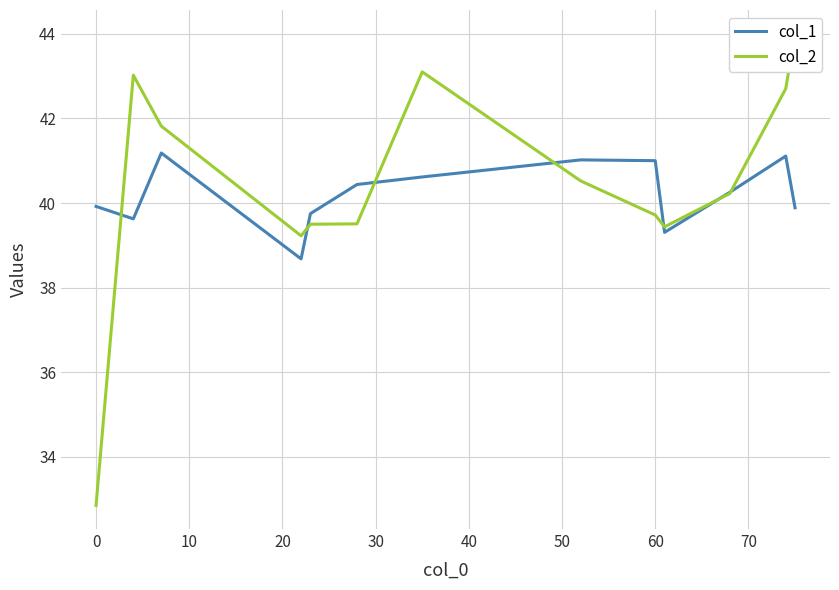

What is the difference between the second highest and minimum values in the col_1 series?

2.4